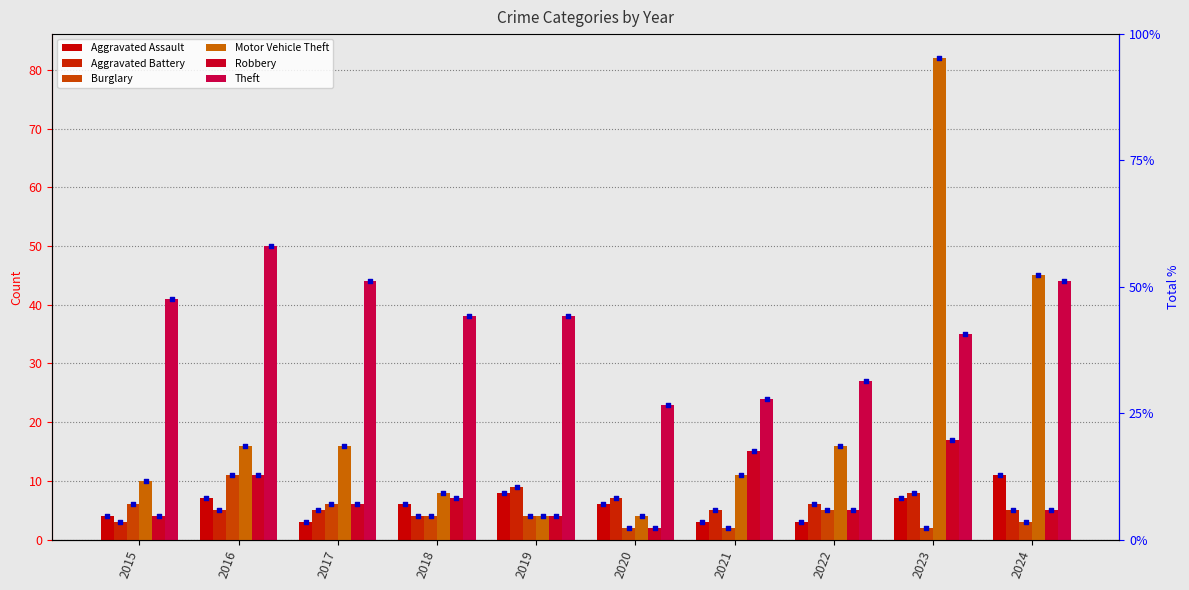

What is the total value across all series at 2020?

44